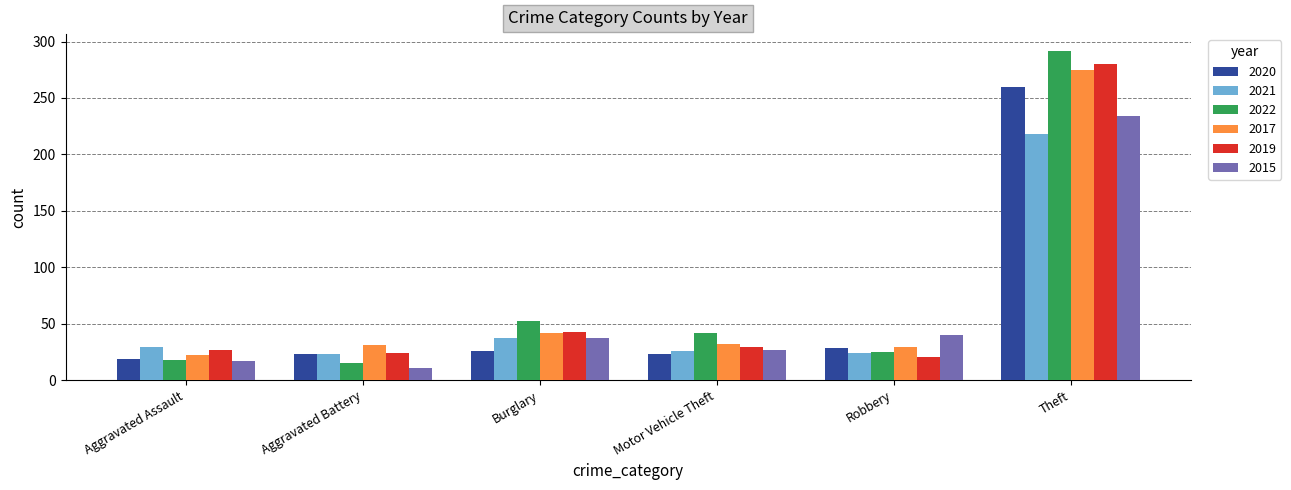

Is the value of 2017 at Burglary greater than the value of 2020 at Burglary?

Yes